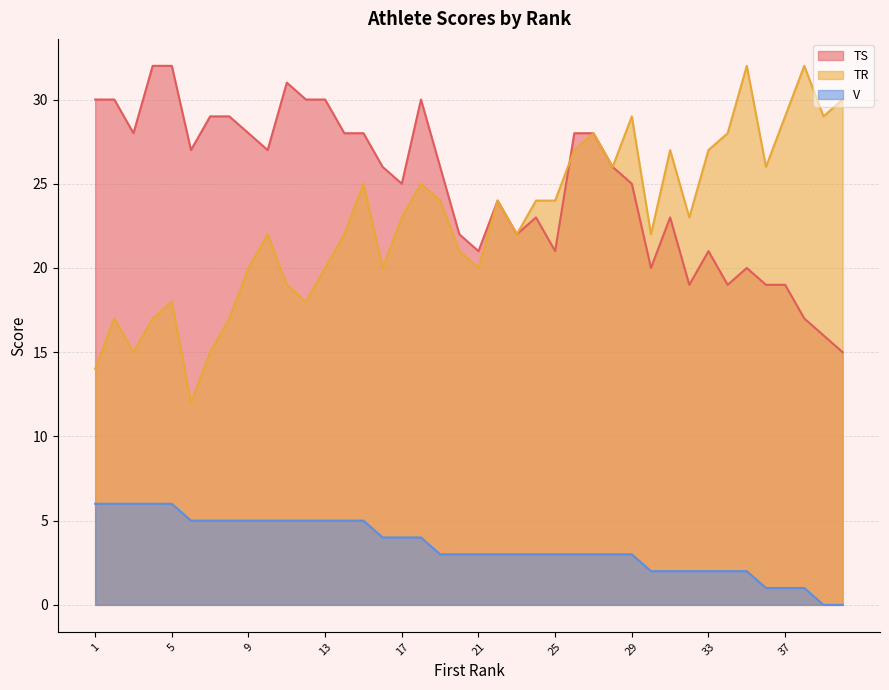

What is the total value across all series at 10?

54